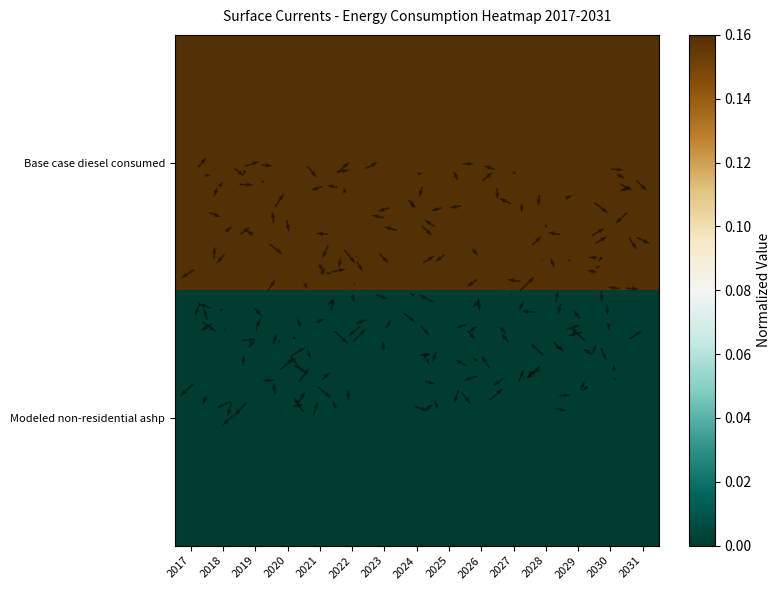

Which has a higher value, 2017 or 2021?

2017